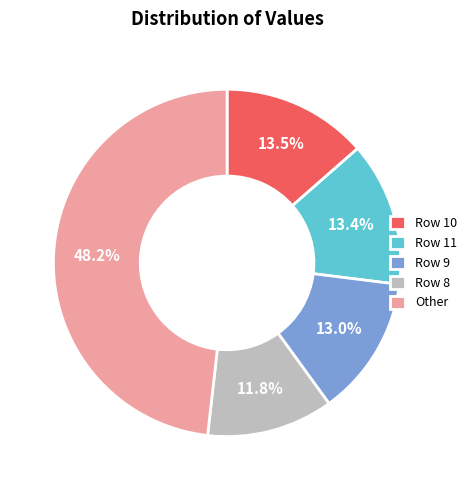

Do Row 11 and Other together represent more than half of the pie?

Yes